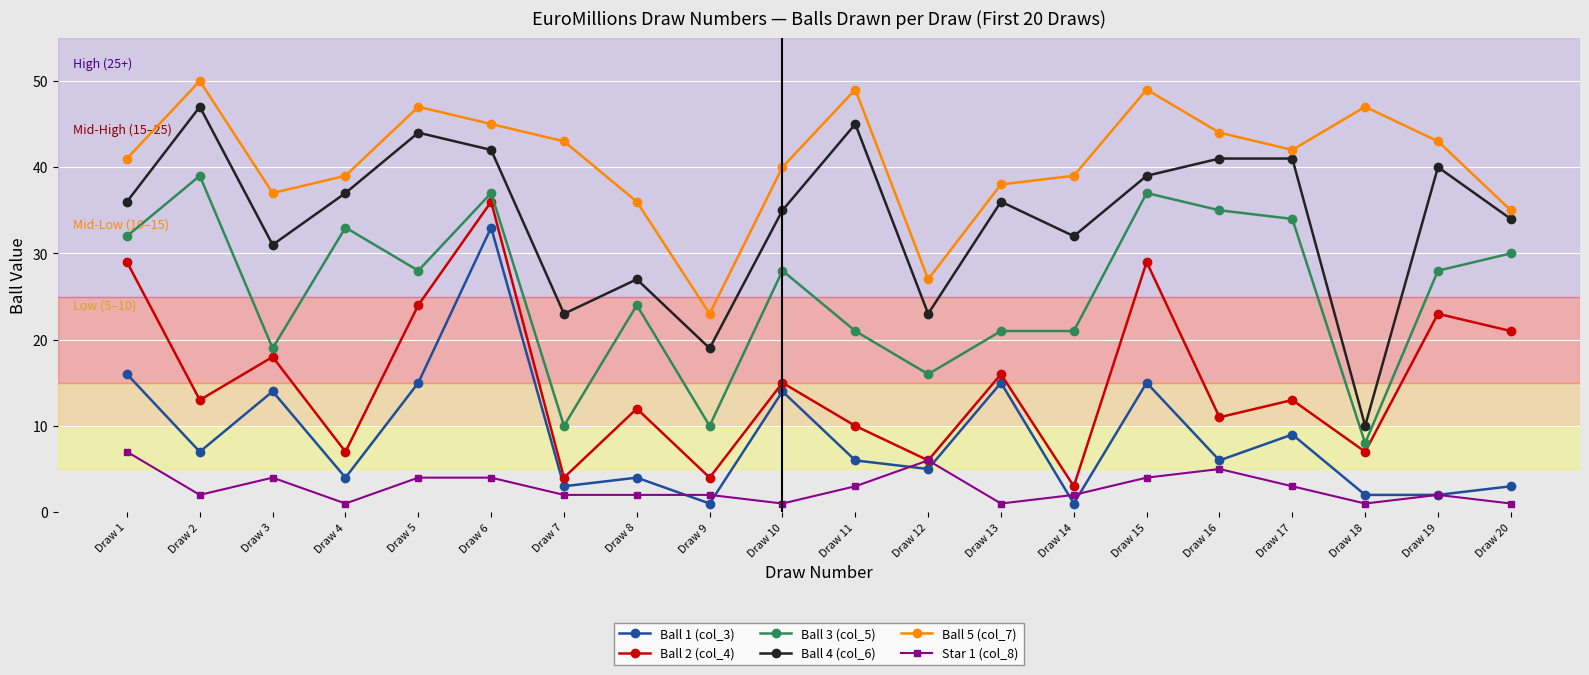

What are all the series names shown in the legend?

Ball 1 (col_3), Ball 2 (col_4), Ball 3 (col_5), Ball 4 (col_6), Ball 5 (col_7), Star 1 (col_8)